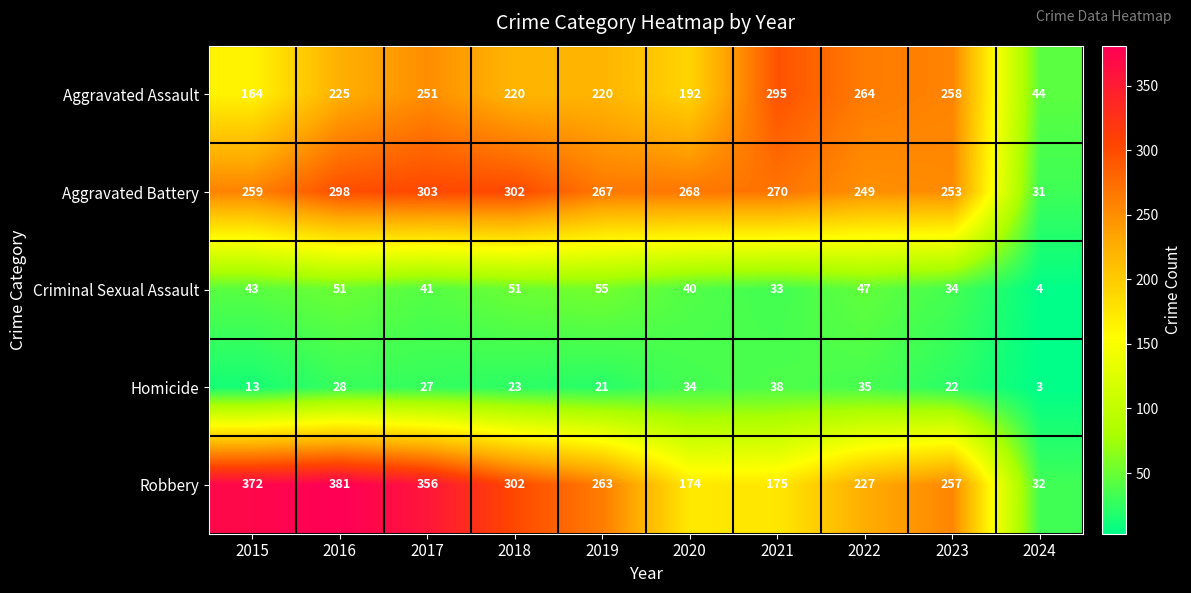

Which series has the largest total across all categories?

Robbery